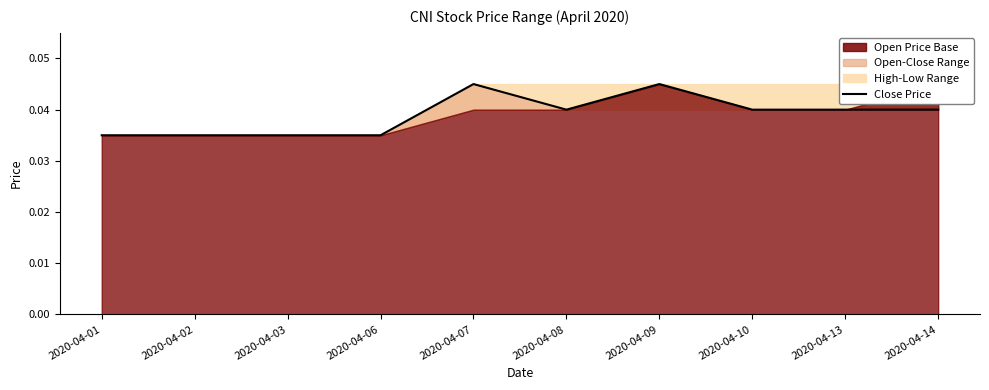

How many lines are shown in the chart?

1